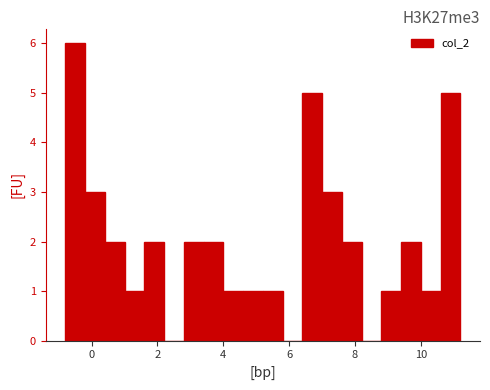

Around what value on the x-axis is the tallest bar? Give the approximate position of its centre, as read against the axis.

-0.4